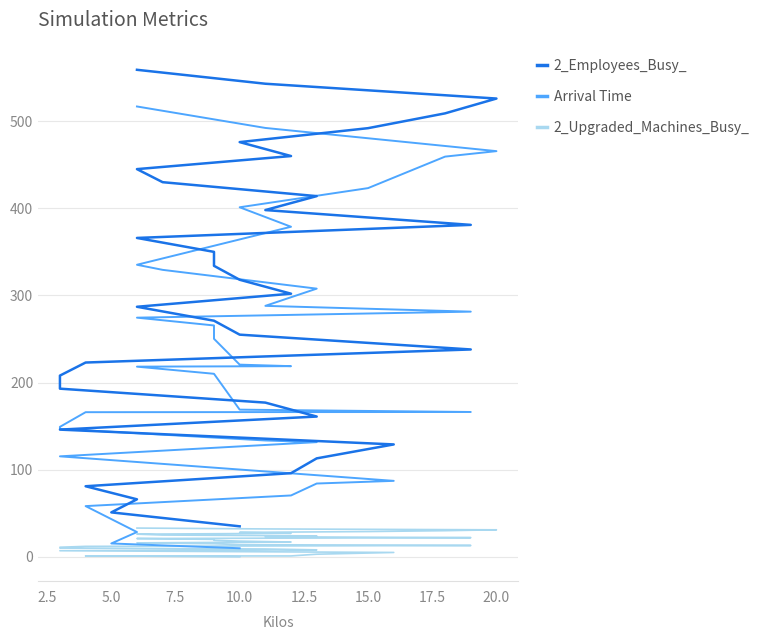

What are all the series names shown in the legend?

2_Employees_Busy_, Arrival Time, 2_Upgraded_Machines_Busy_